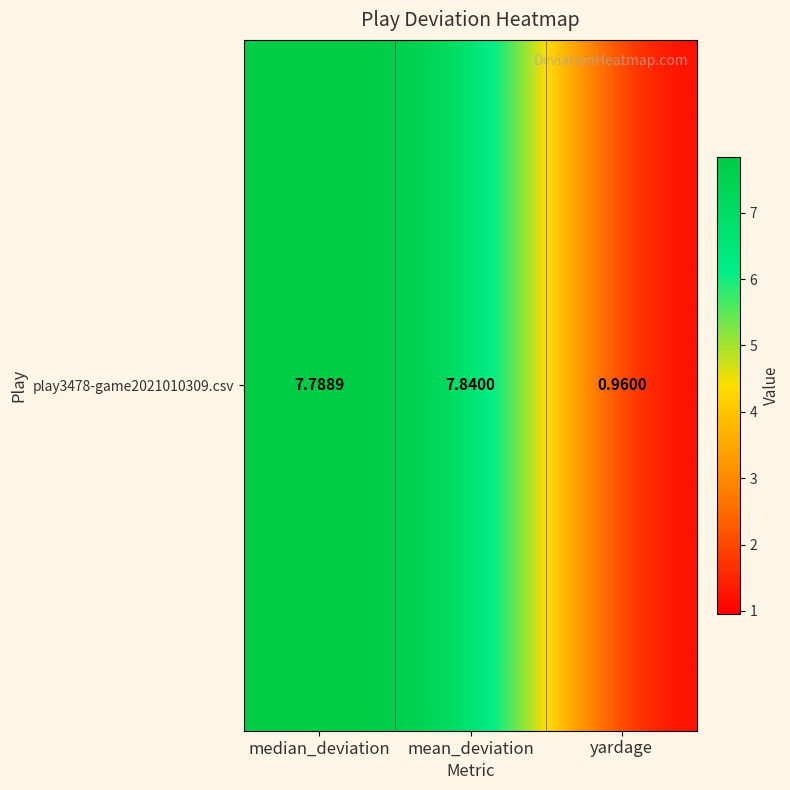

Approximately how many times larger is the value at yardage compared to median_deviation?

0.1